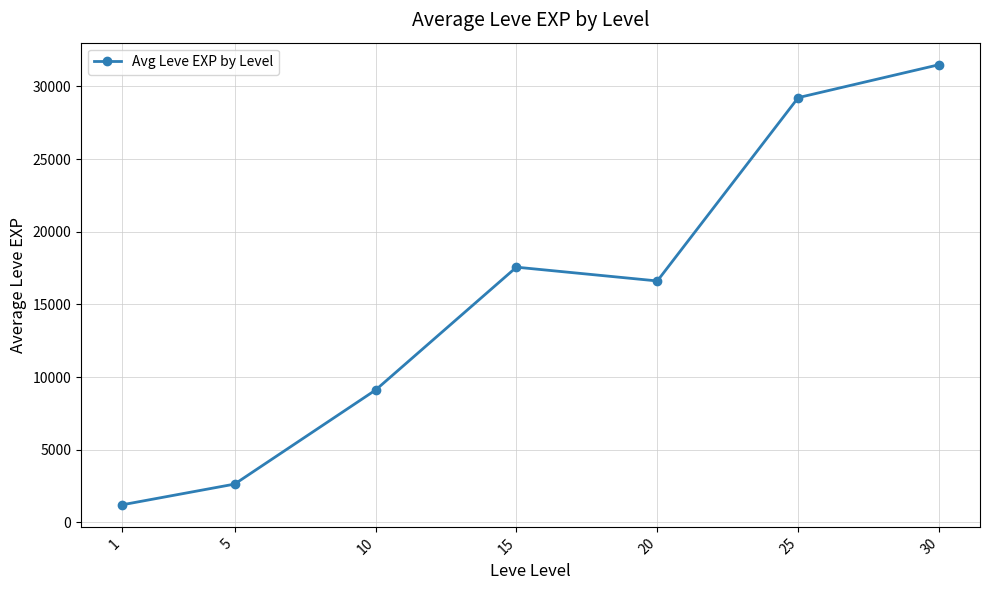

Where does the data first go above 16615?

15